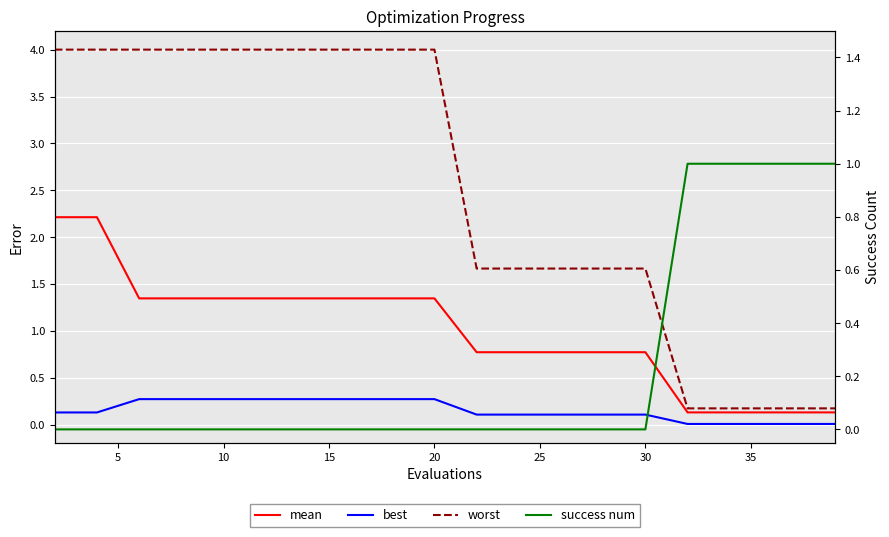

What are all the series names shown in the legend?

mean, best, worst, success num